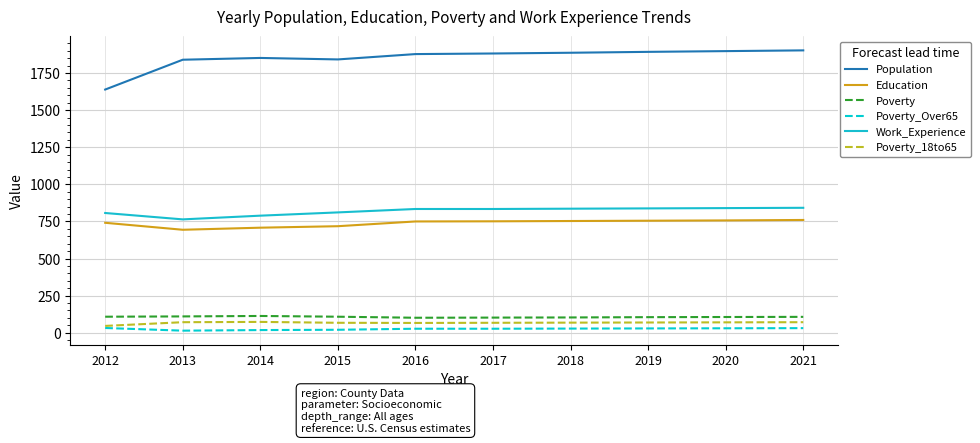

True or false: Work_Experience and Education cross at least once.

False